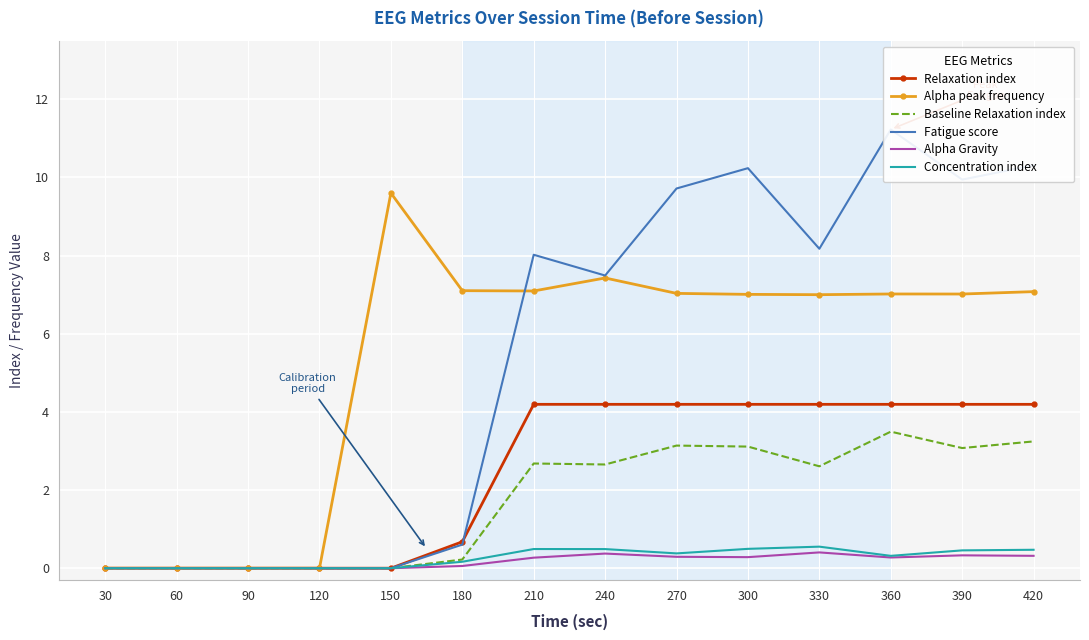

How many lines are shown in the chart?

6